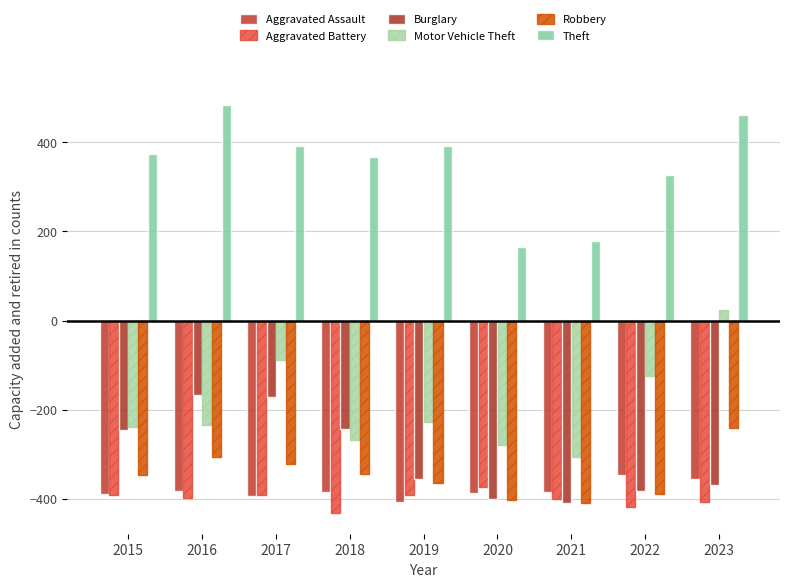

What is the difference between the maximum and minimum values in the Theft series?

318